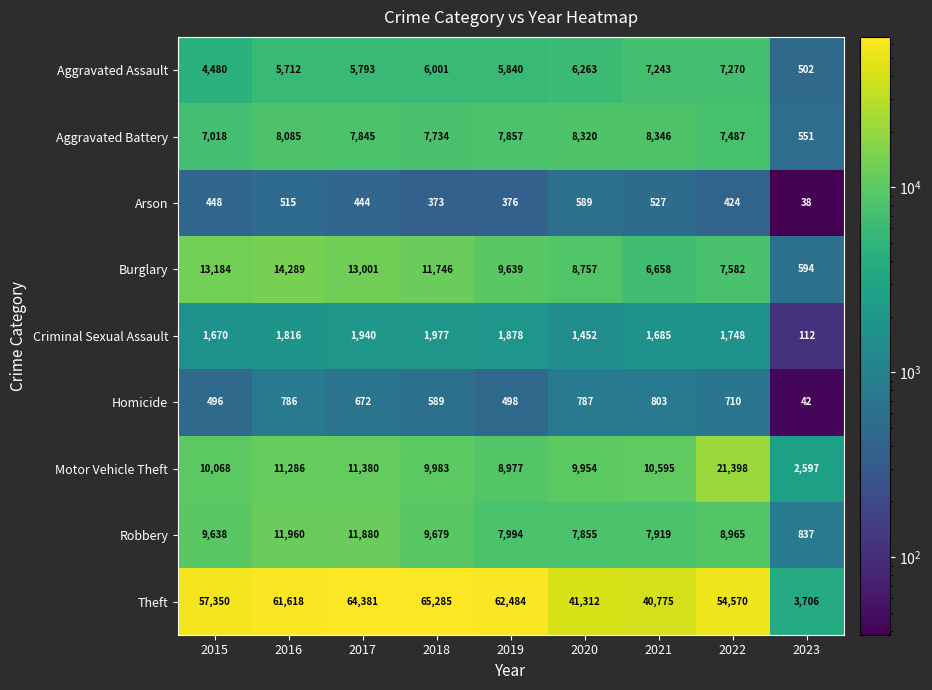

Rank the series at 2015 from lowest to highest value.

Arson, Homicide, Criminal Sexual Assault, Aggravated Assault, Aggravated Battery, Robbery, Motor Vehicle Theft, Burglary, Theft